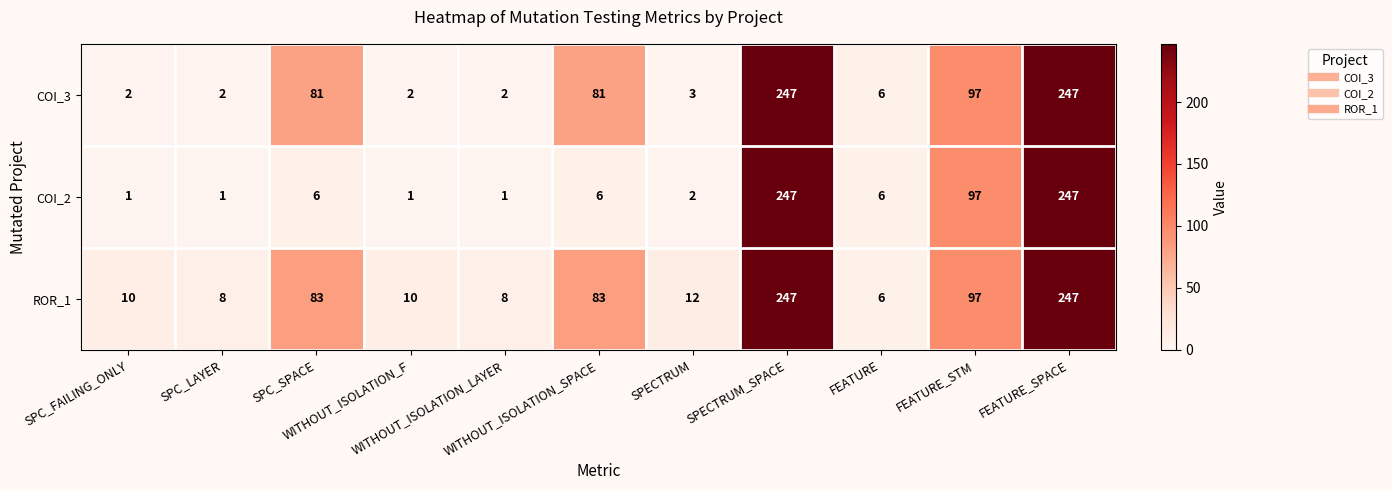

List the series in order of their overall mean, highest first.

ROR_1, COI_3, COI_2